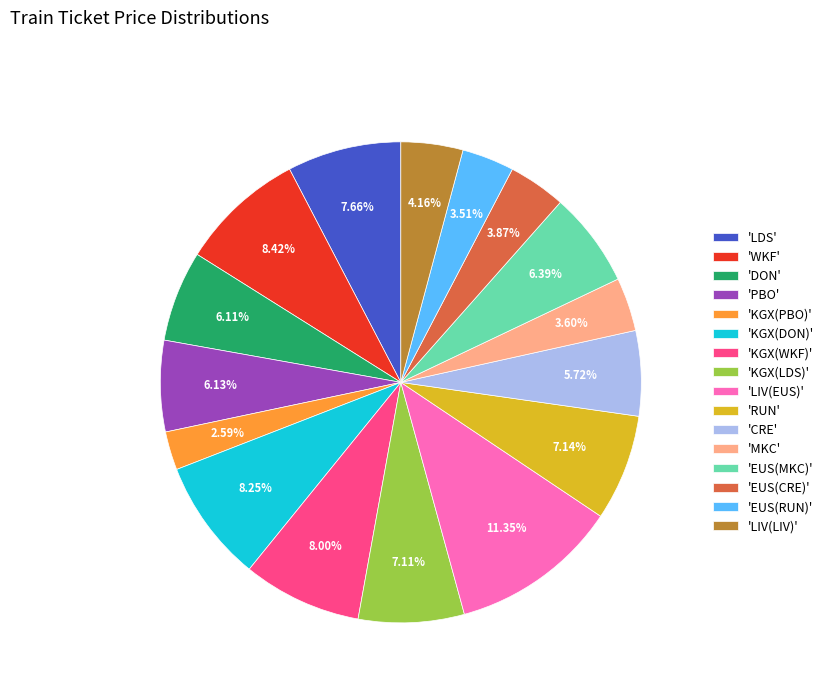

Do 'KGX(PBO)' and 'LIV(LIV)' together represent more than half of the pie?

No